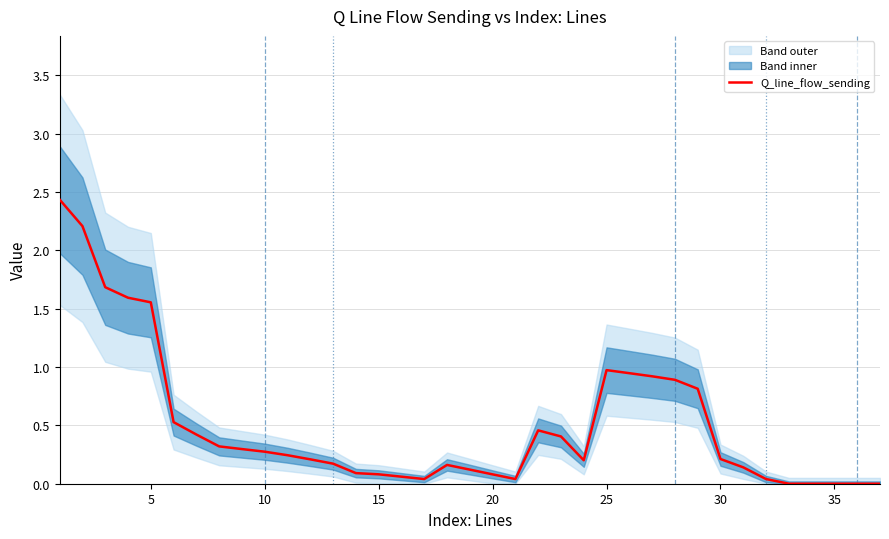

What is the highest value of the Q_line_flow_sending series?

2.4